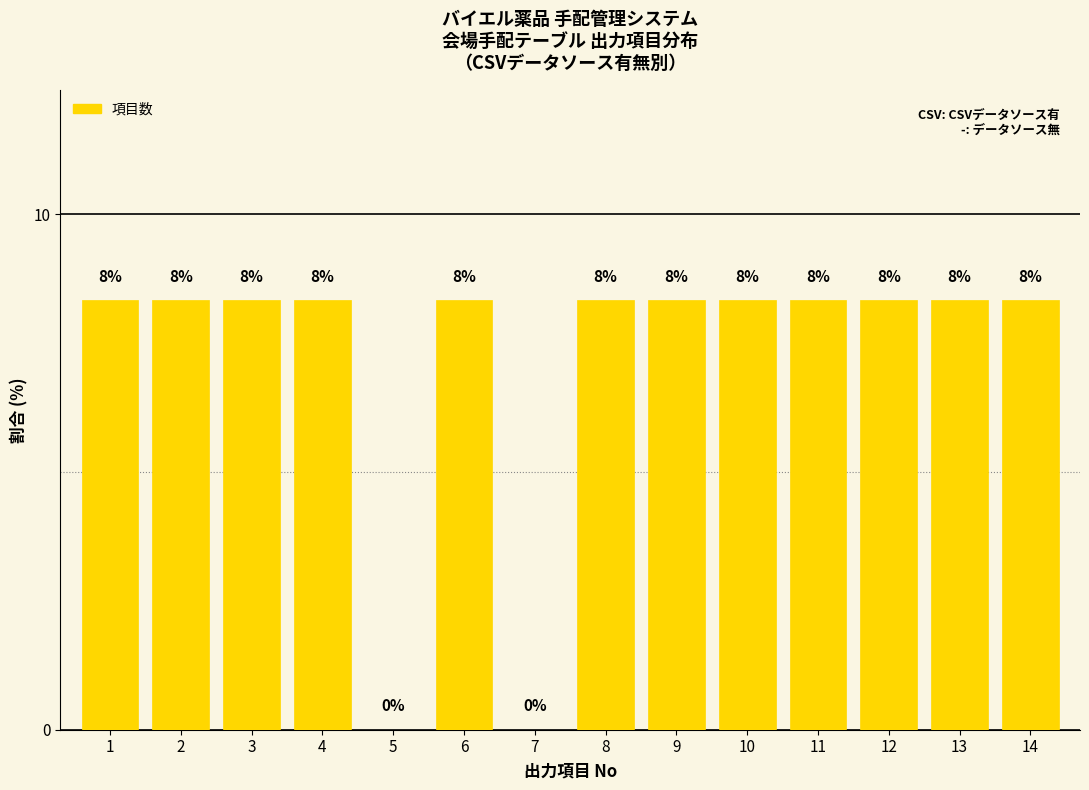

What is the change in value from 5 to 9?

+8.3